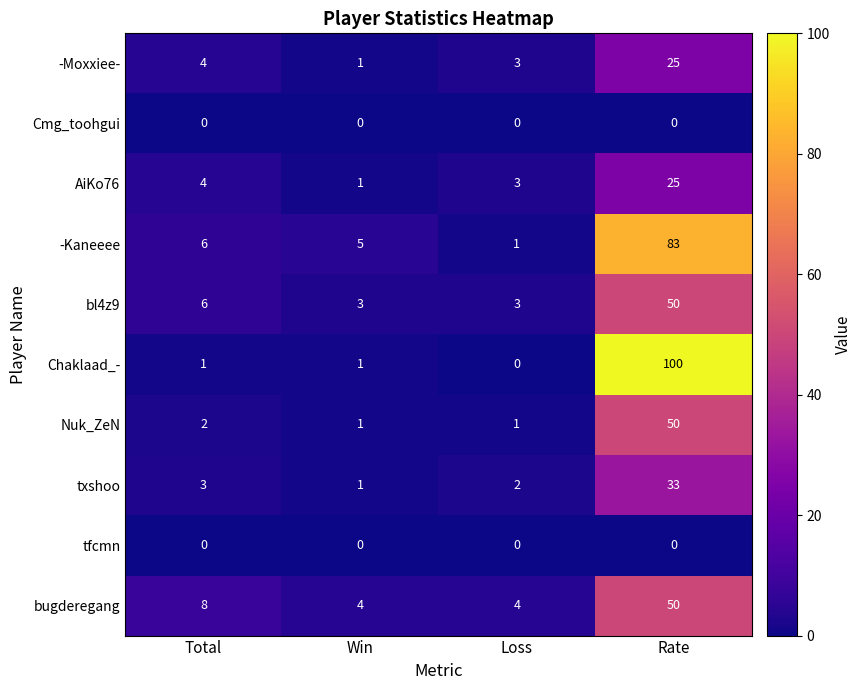

Is it true that txshoo equals 2 at Win?

False